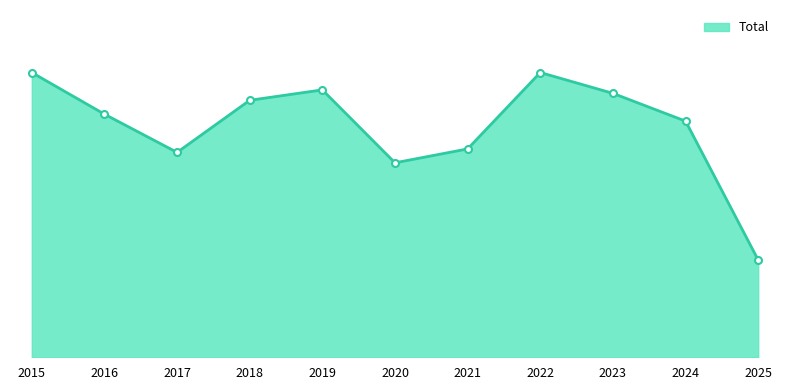

List the labels in order of value, smallest first.

2025, 2020, 2017, 2021, 2024, 2016, 2018, 2023, 2019, 2015, 2022